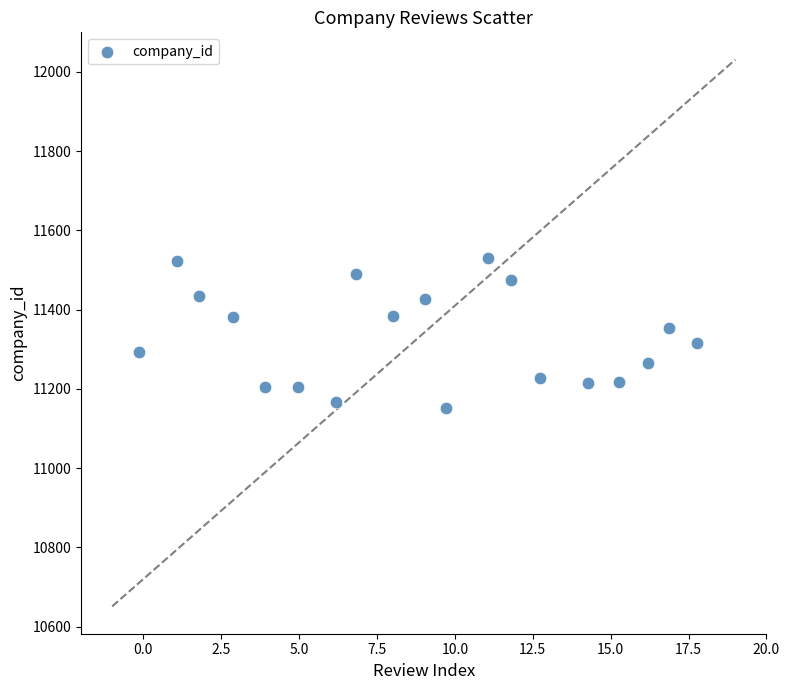

What is the range of Y values (max minus min)?

379.7